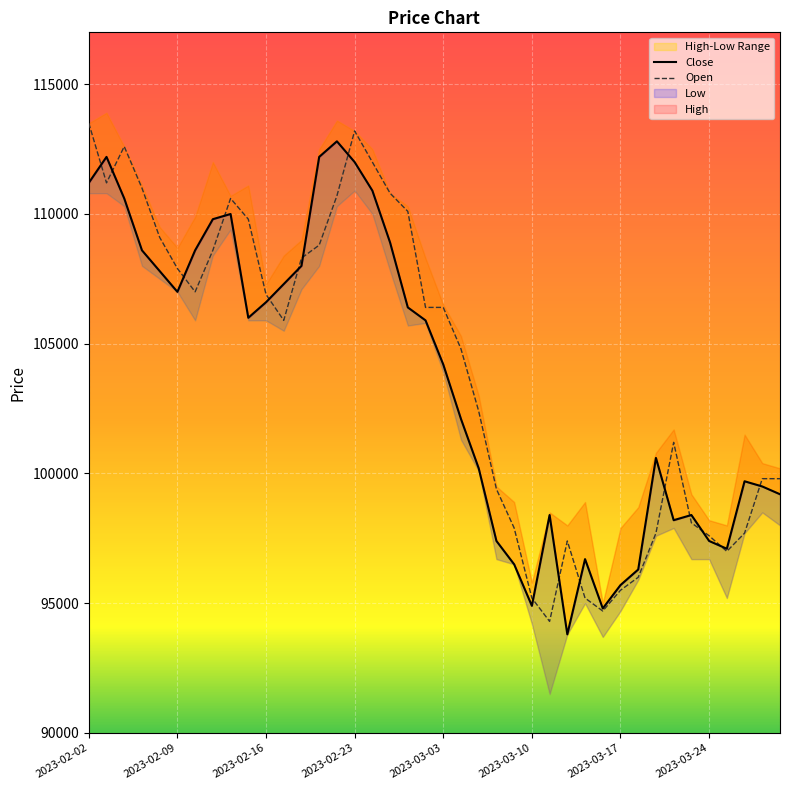

At which label does Open reach its minimum?

2023-03-13